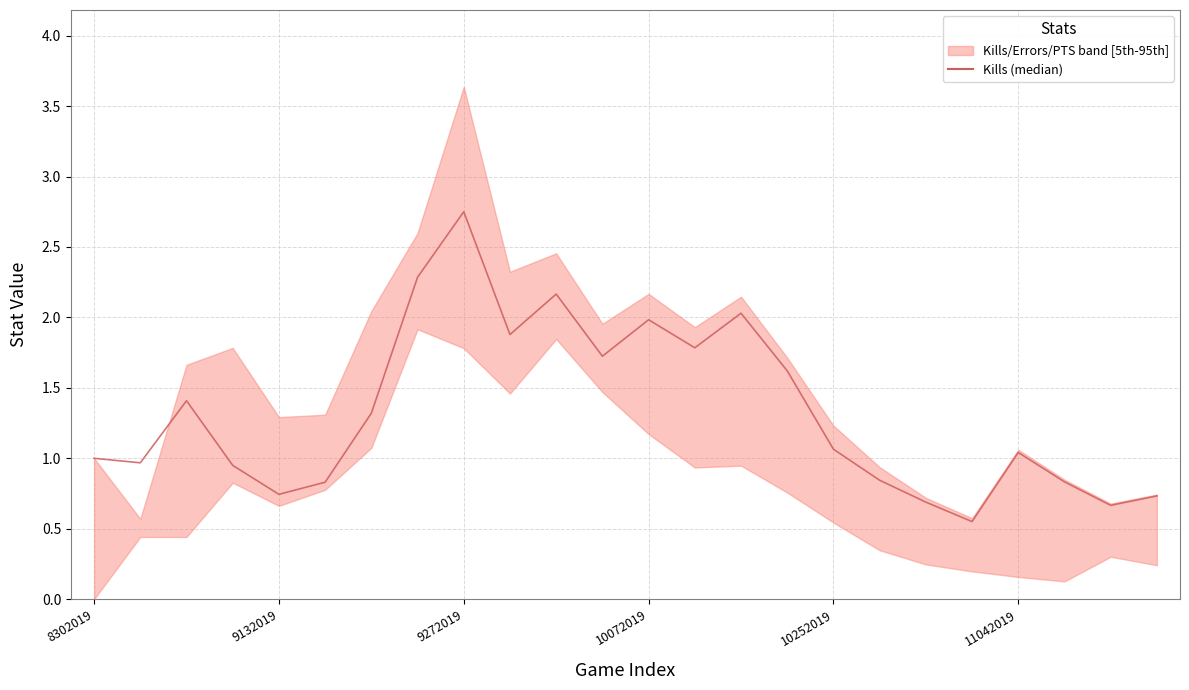

How many interior local valleys (lower than both neighbors) does the data have?

7